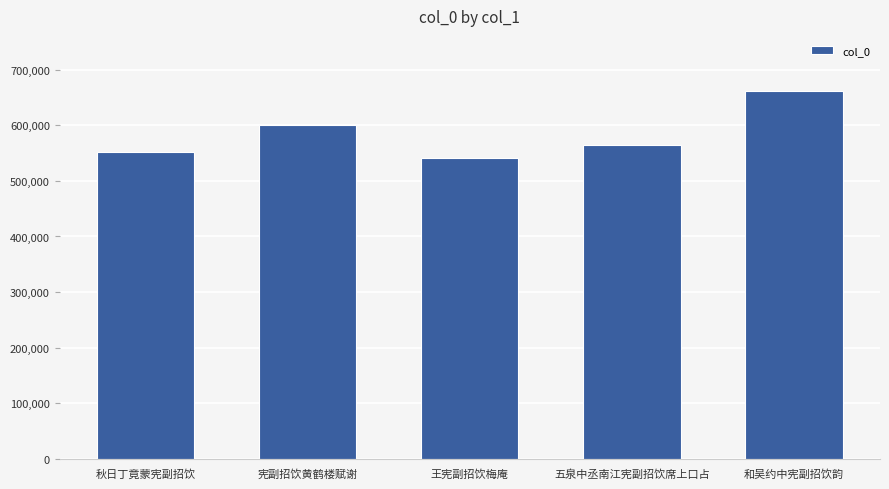

True or false: the data shows 877768 at 宪副招饮黄鹤楼赋谢.

False